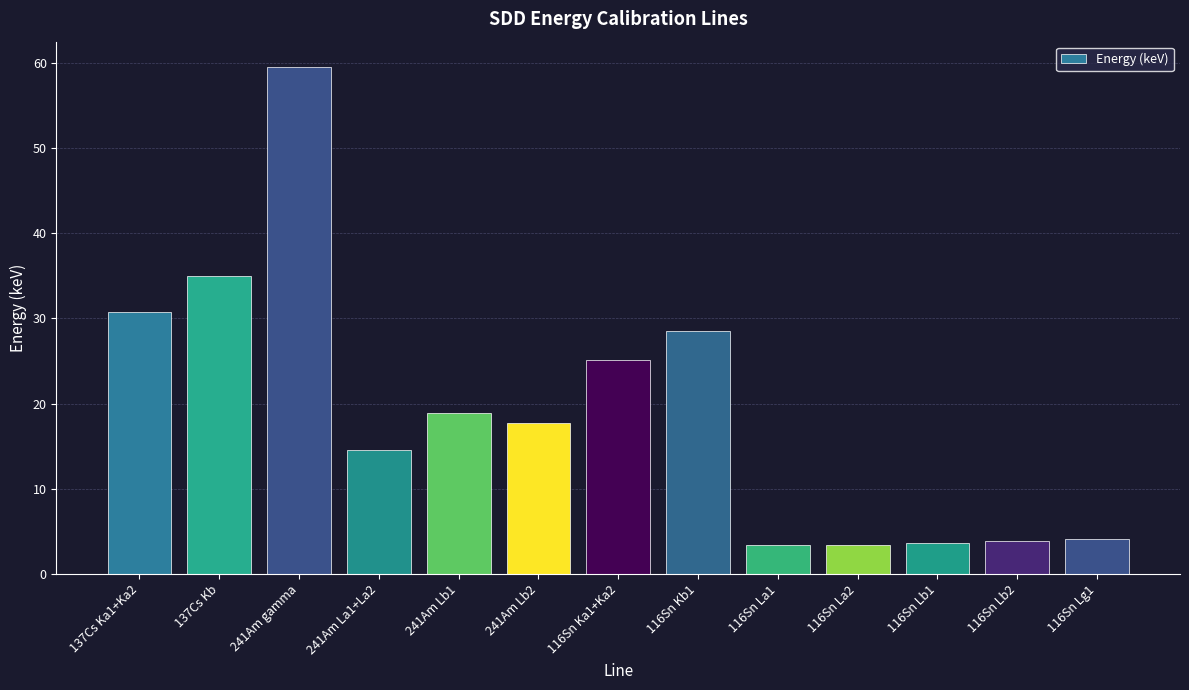

What is the label of the 13th bar from the right?

137Cs Ka1+Ka2